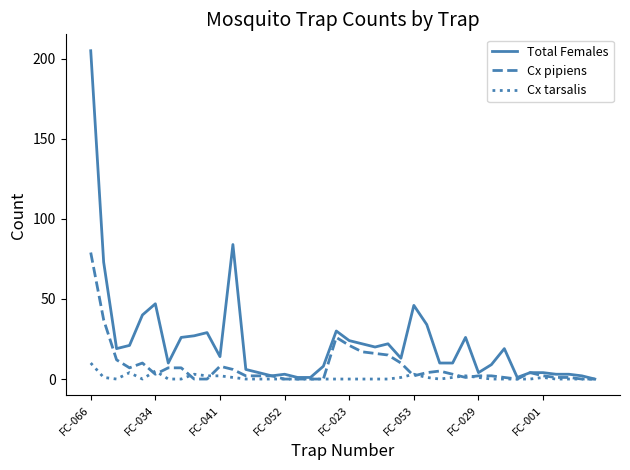

List the series in order of their peak value, lowest first.

Cx tarsalis, Cx pipiens, Total Females